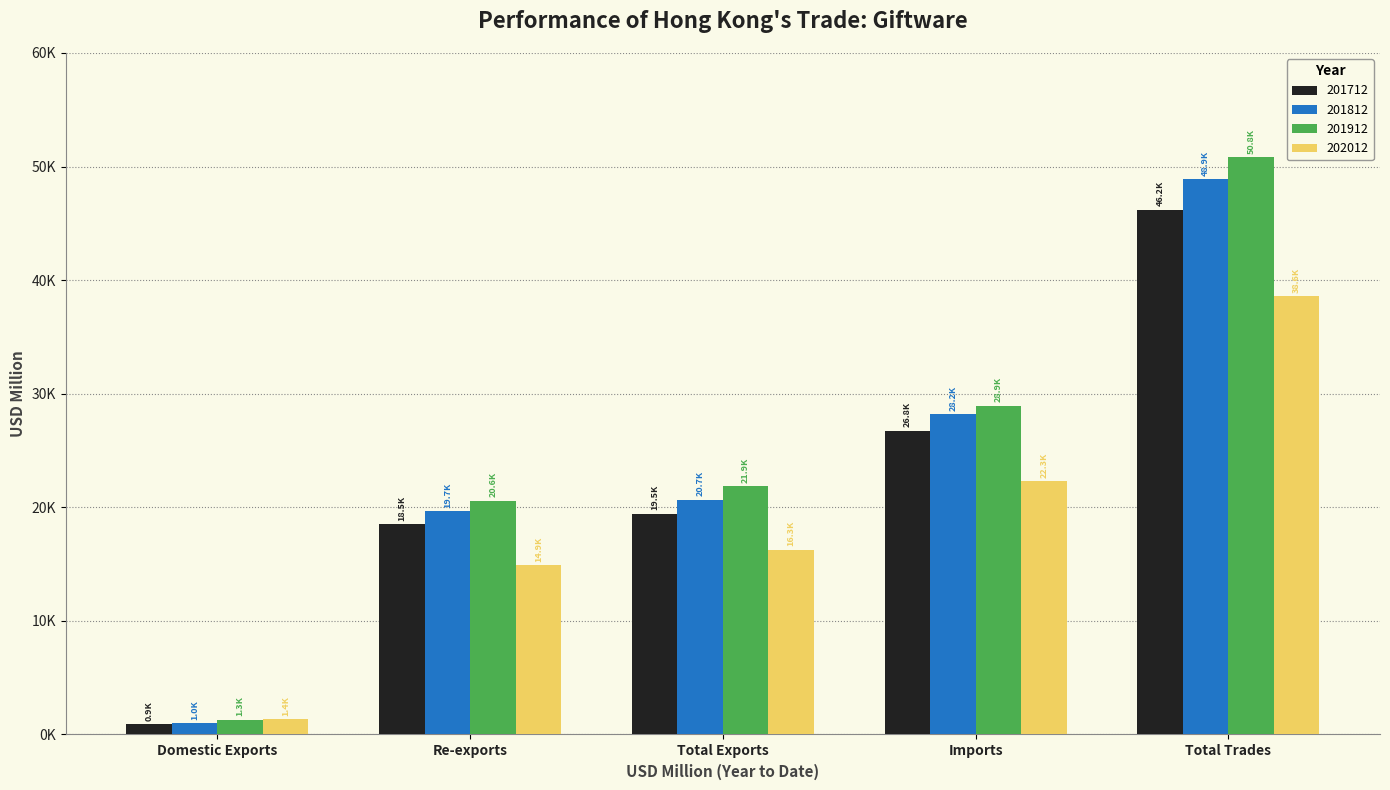

Does the chart contain stacked bars?

No